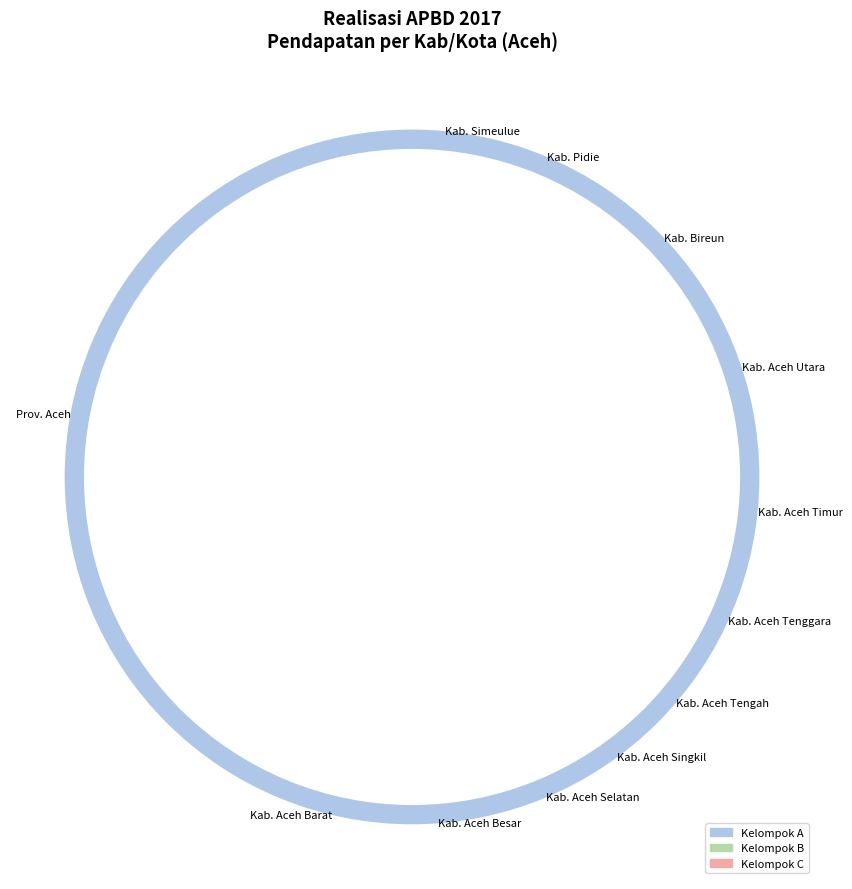

How many segments does this pie chart have?

12